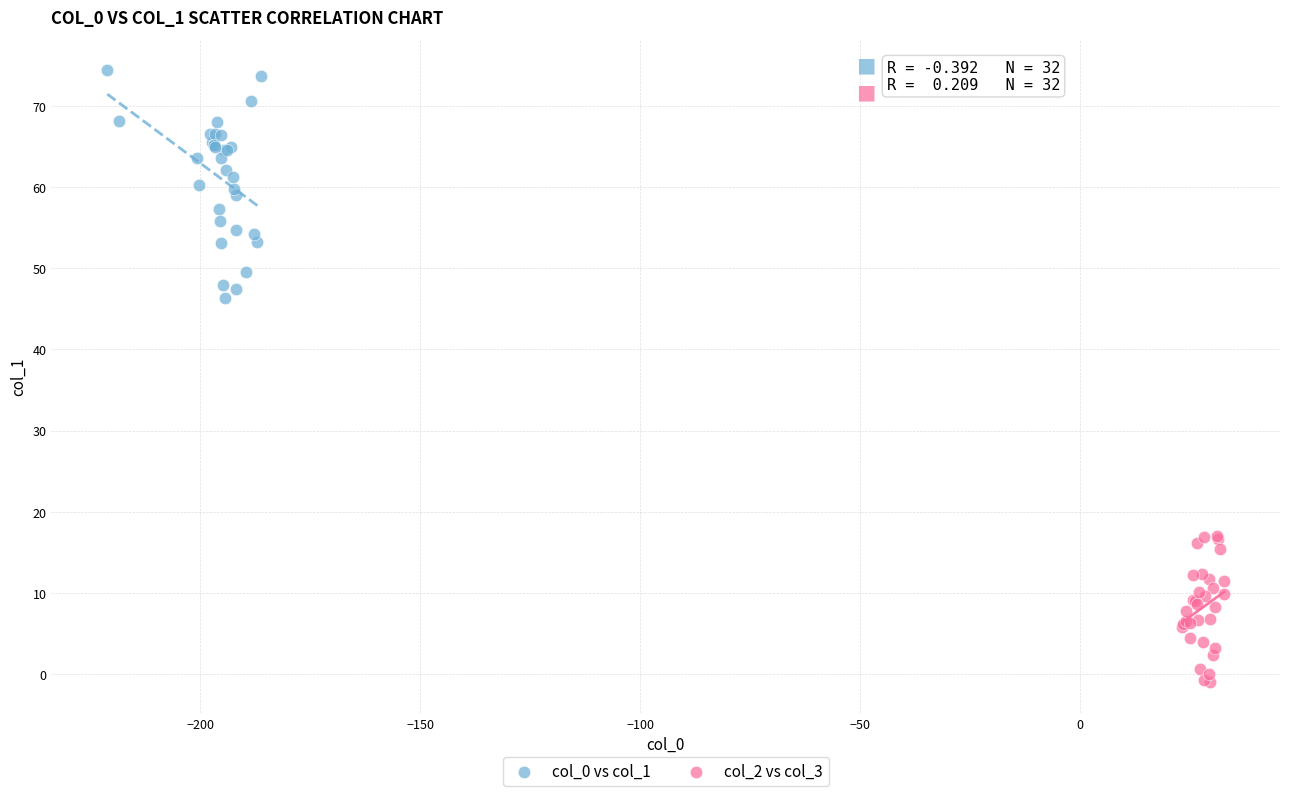

Which series reaches the minimum Y coordinate?

col_2 vs col_3